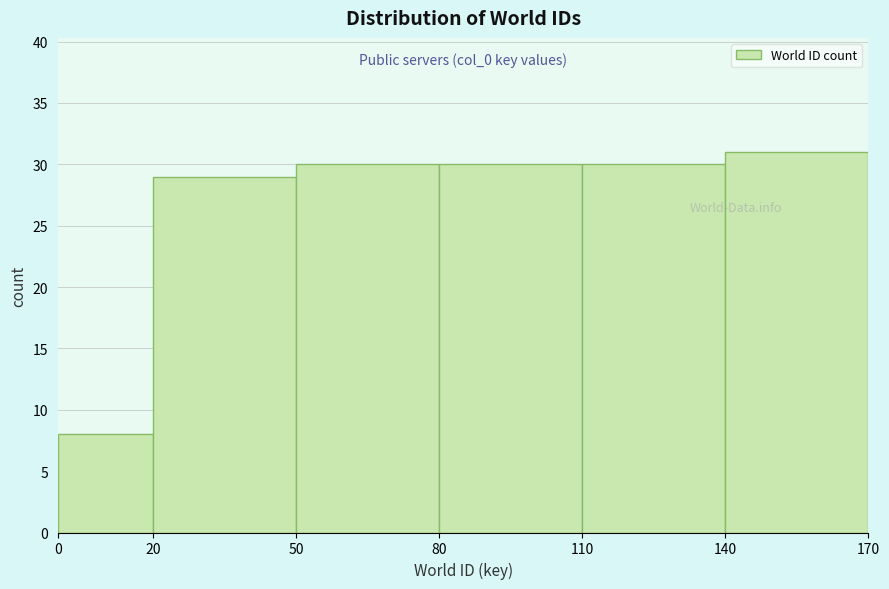

Which range on the x-axis has the tallest bar?

140 to 170